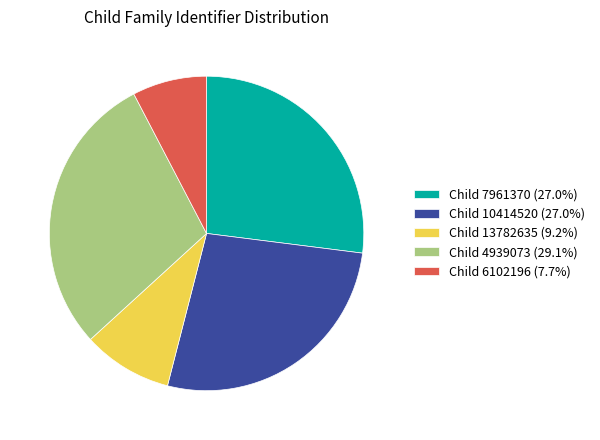

What is the ratio of the value at Child 4939073 (29.1%) to the value at Child 13782635 (9.2%)?

3.2